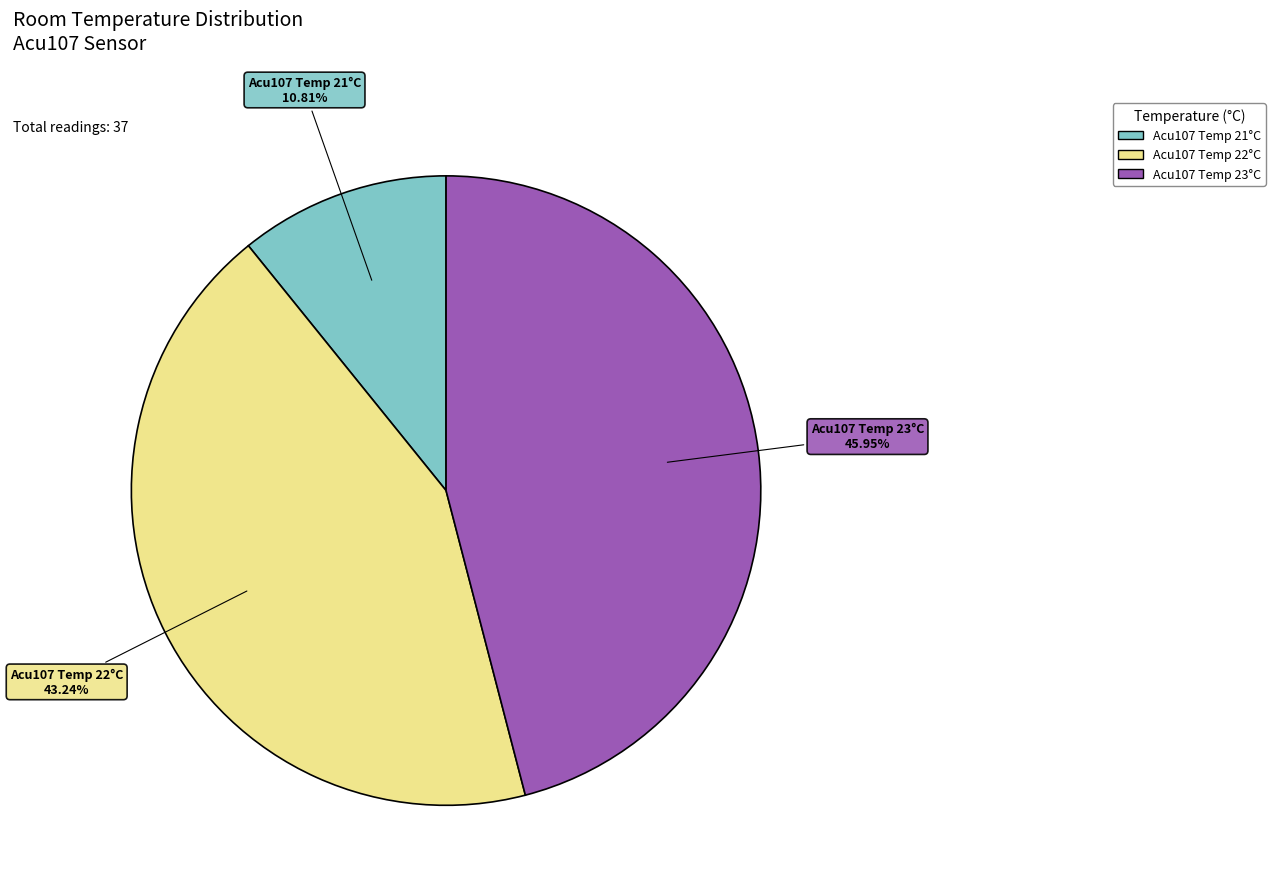

How many slices are in this pie chart?

3